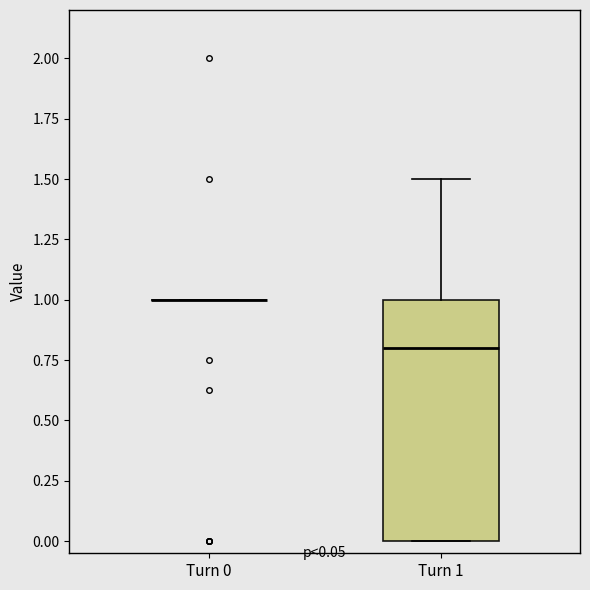

Comparing the boxes themselves (not the whiskers), which one is the tallest?

Turn 1